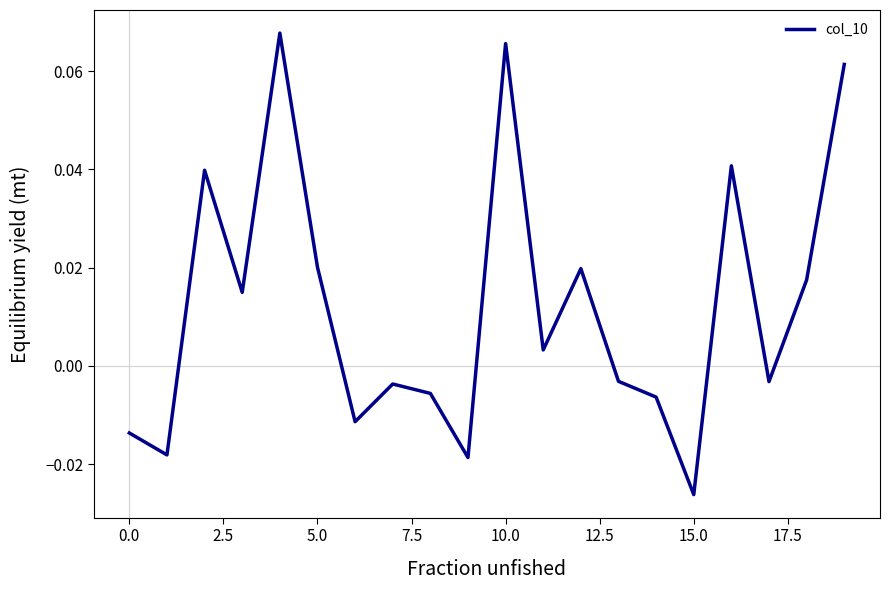

How many lines are shown in the chart?

1